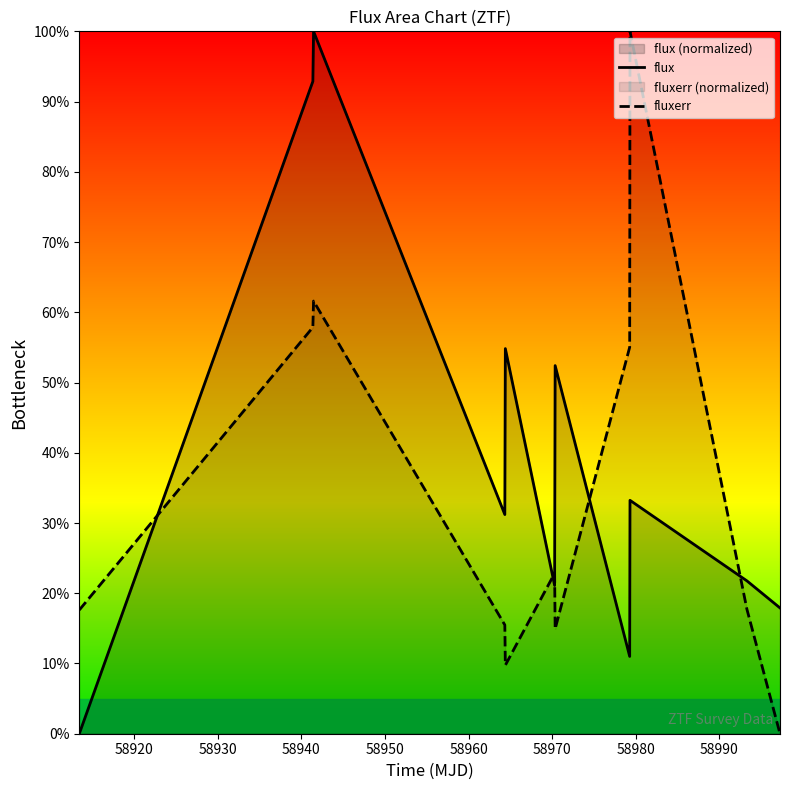

Rank the series by their maximum value, from lowest to highest.

flux, fluxerr